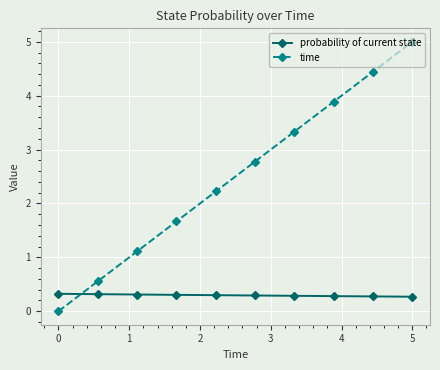

What is the maximum value for time?

5.0